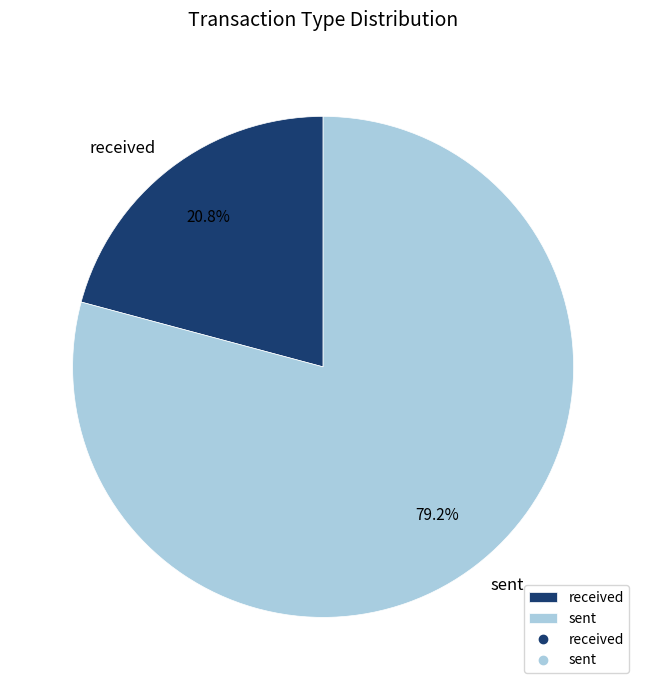

How many slices are in this pie chart?

2